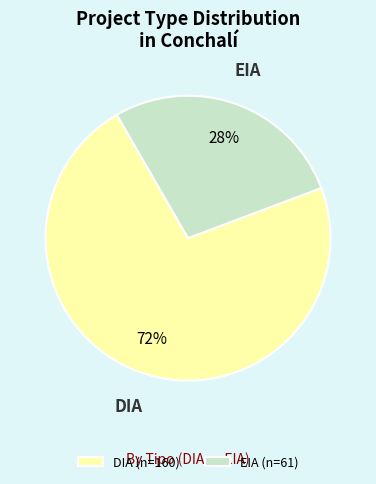

True or false: EIA accounts for 28% of the total.

True